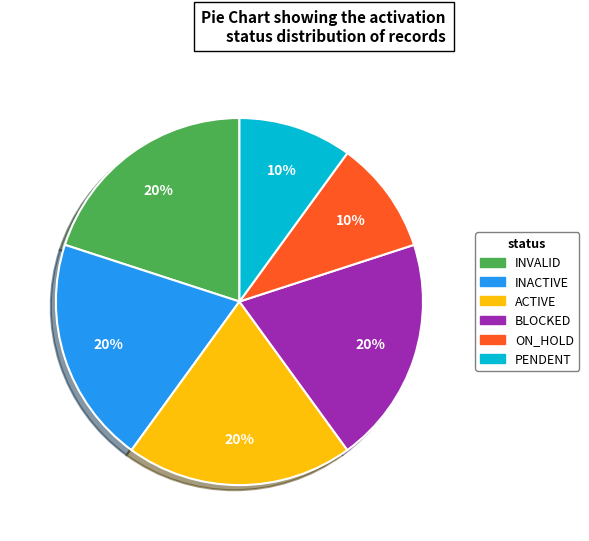

The INACTIVE slice represents 20% of the pie. True or false?

True